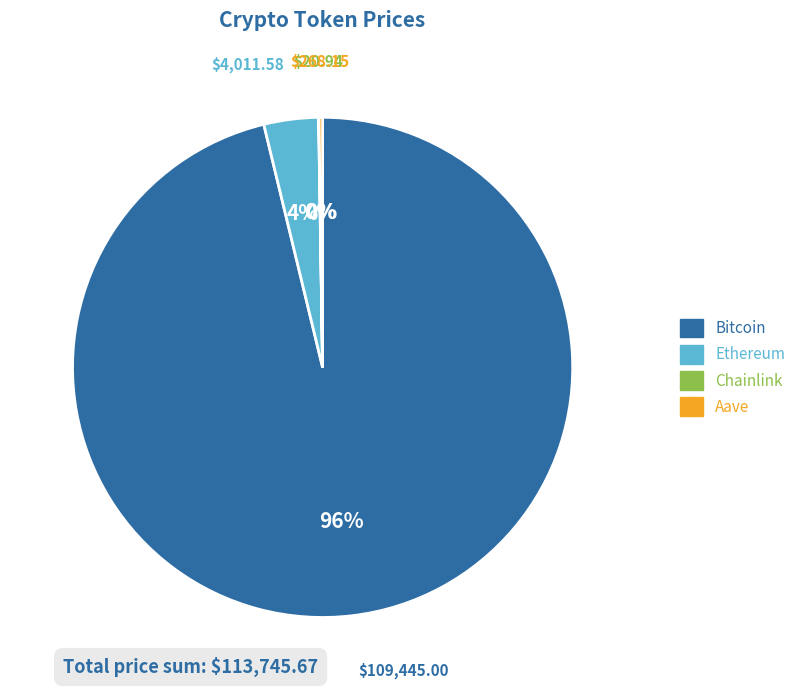

Is the sum of Ethereum and Bitcoin greater than half?

Yes